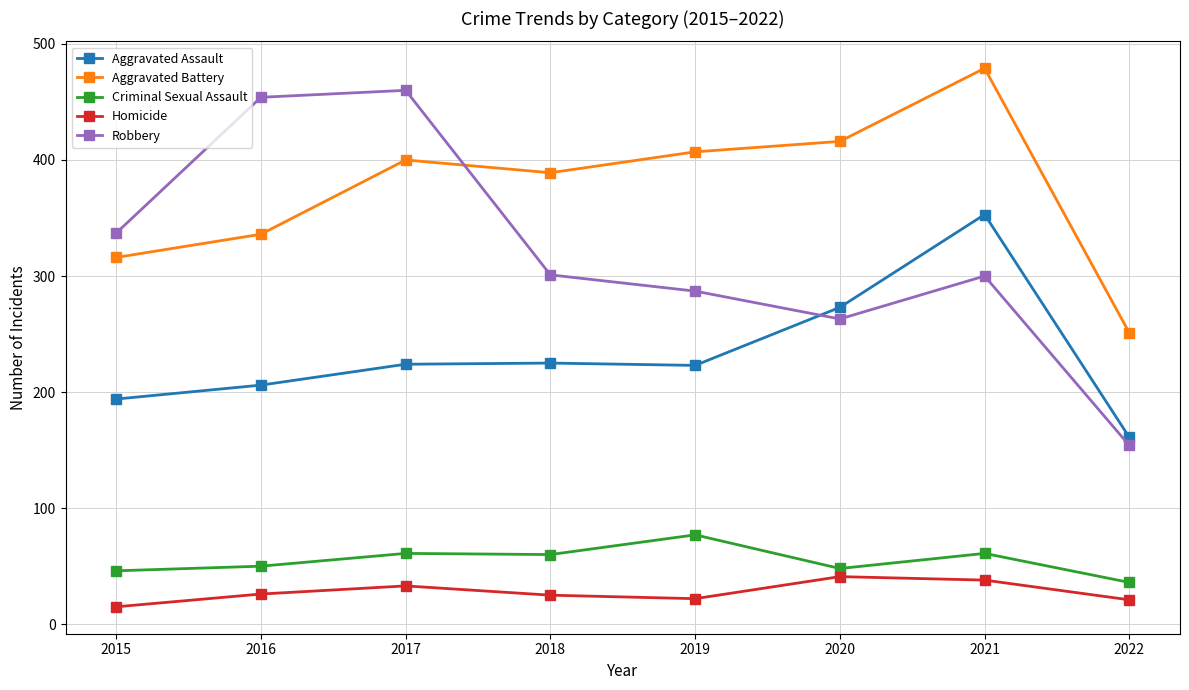

Between 2015 and 2016, which series saw the biggest shift?

Robbery